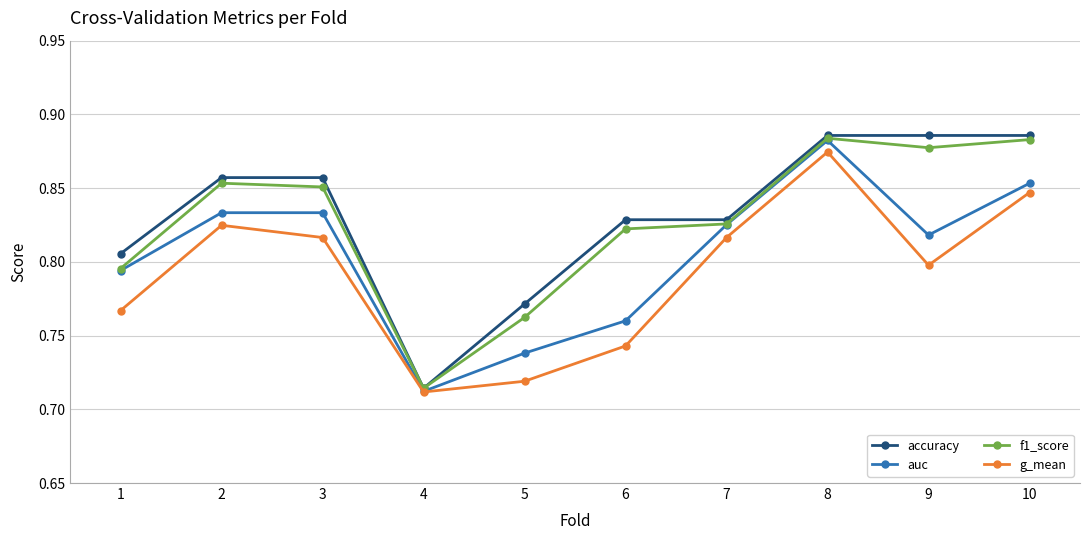

Which series has the widest spread of values?

accuracy